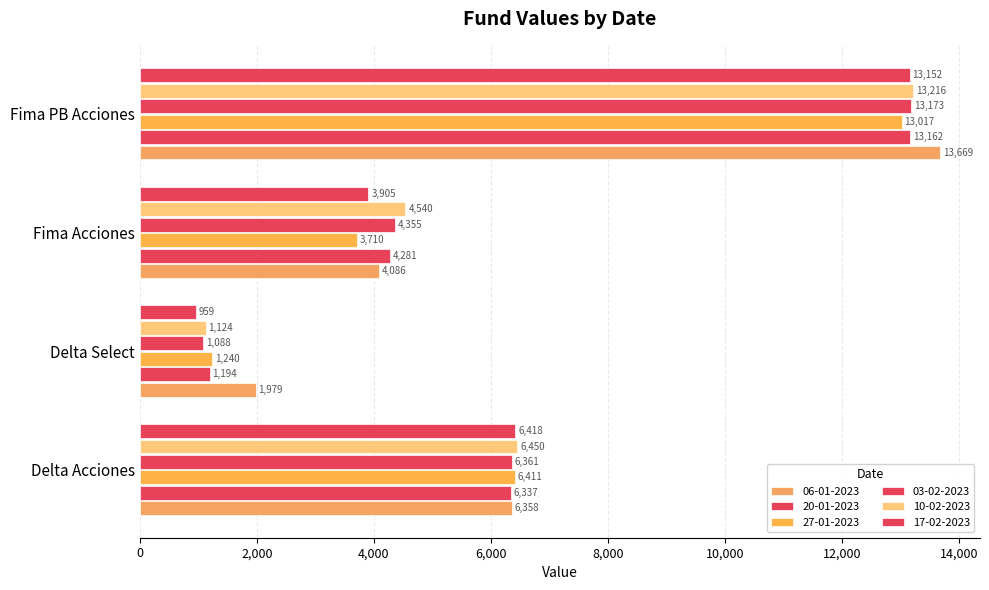

How many data points in 17-02-2023 are less than 6417?

2